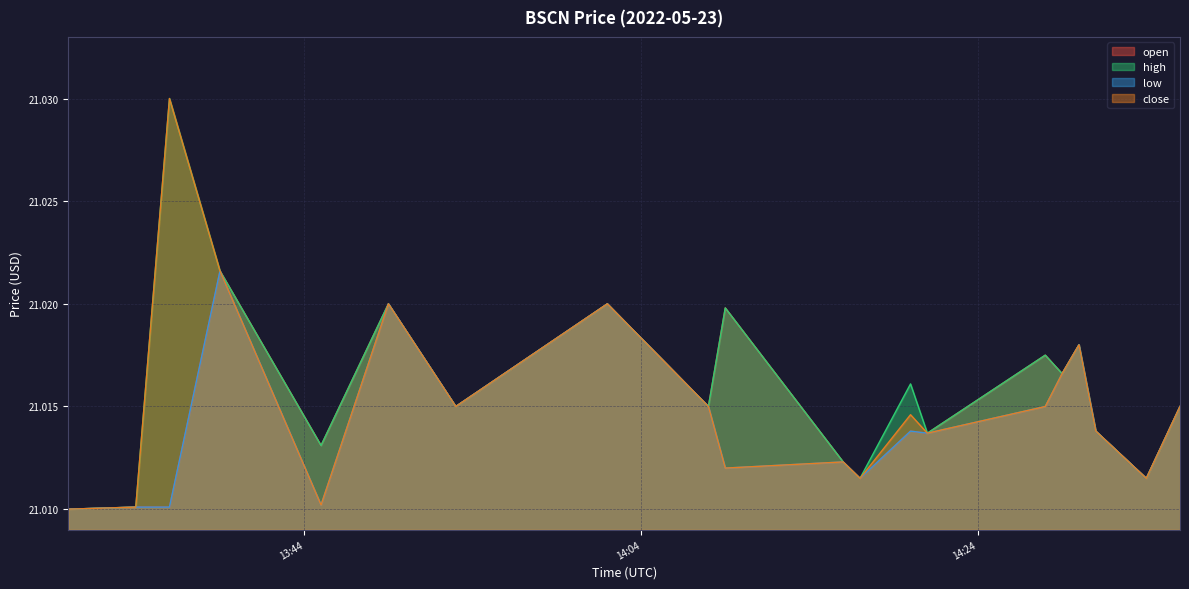

What are all the series names shown in the legend?

open, high, low, close